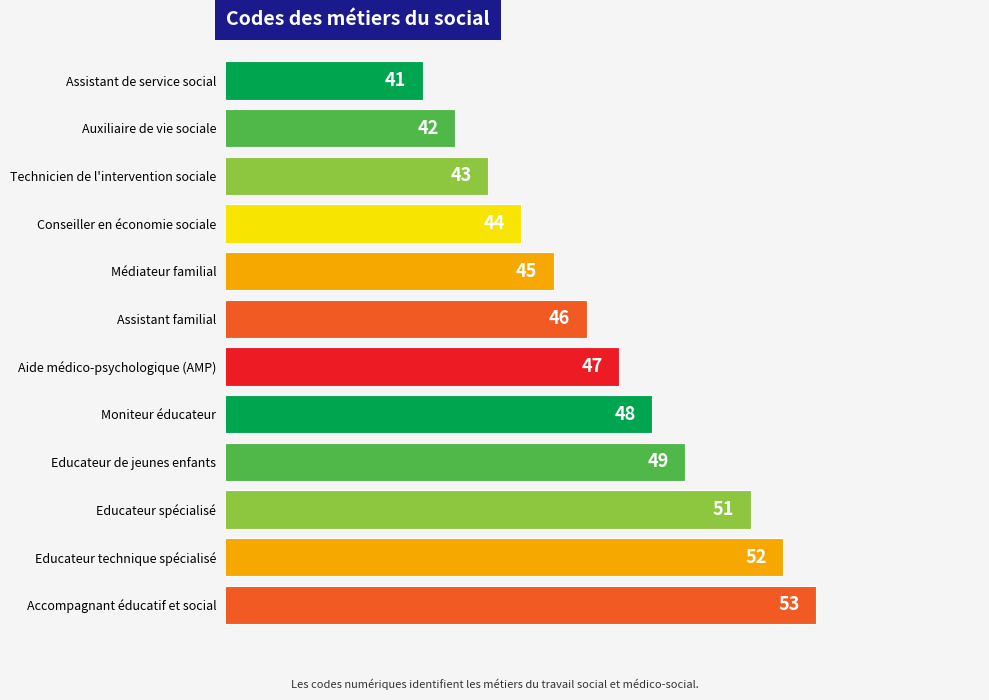

What is the smallest value displayed?

41